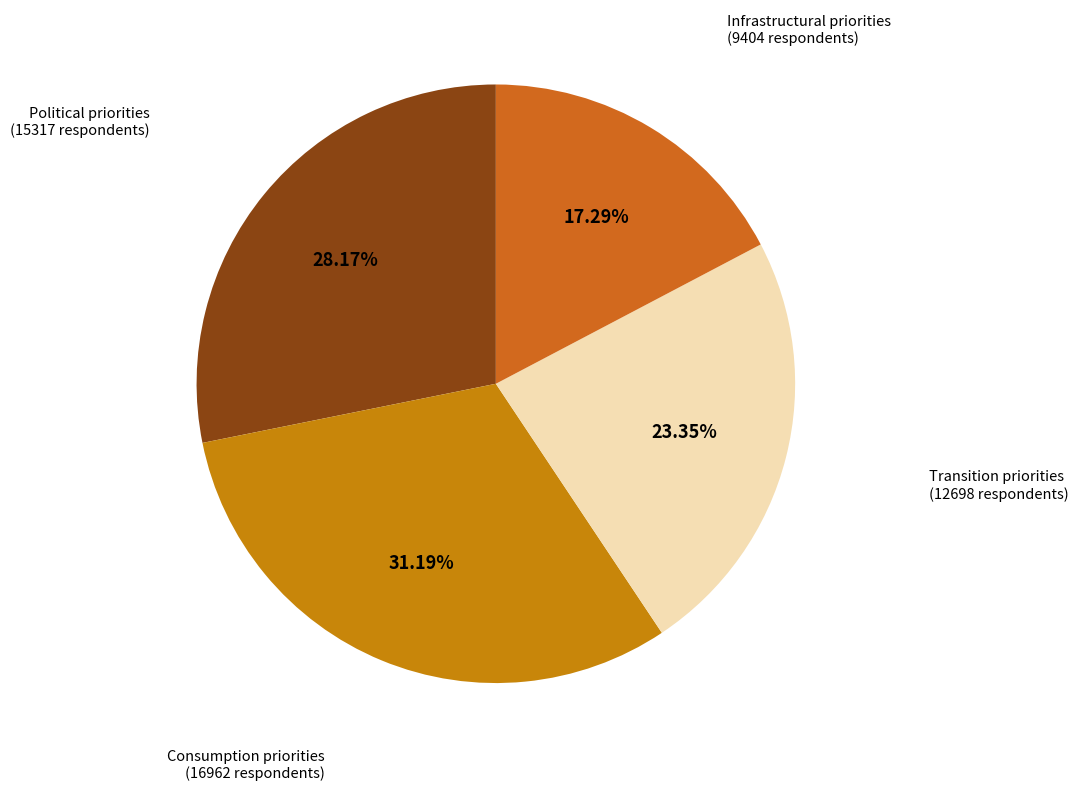

What is the smallest slice in the pie chart?

Infrastructural priorities